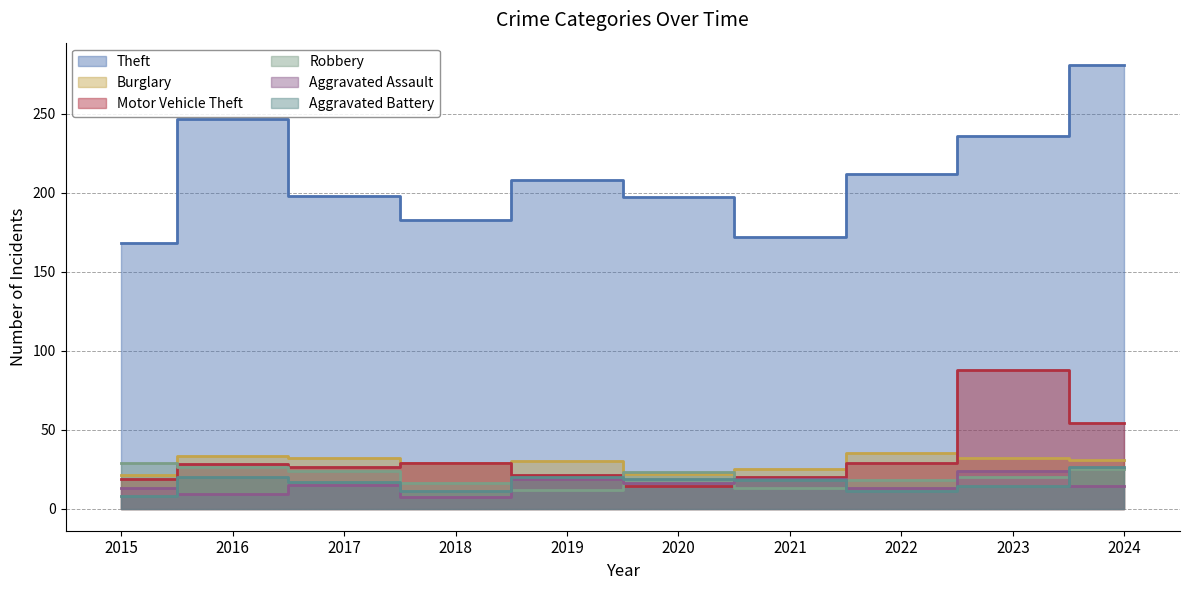

In Aggravated Battery, how many points are lower than both neighbors (excluding endpoints)?

2